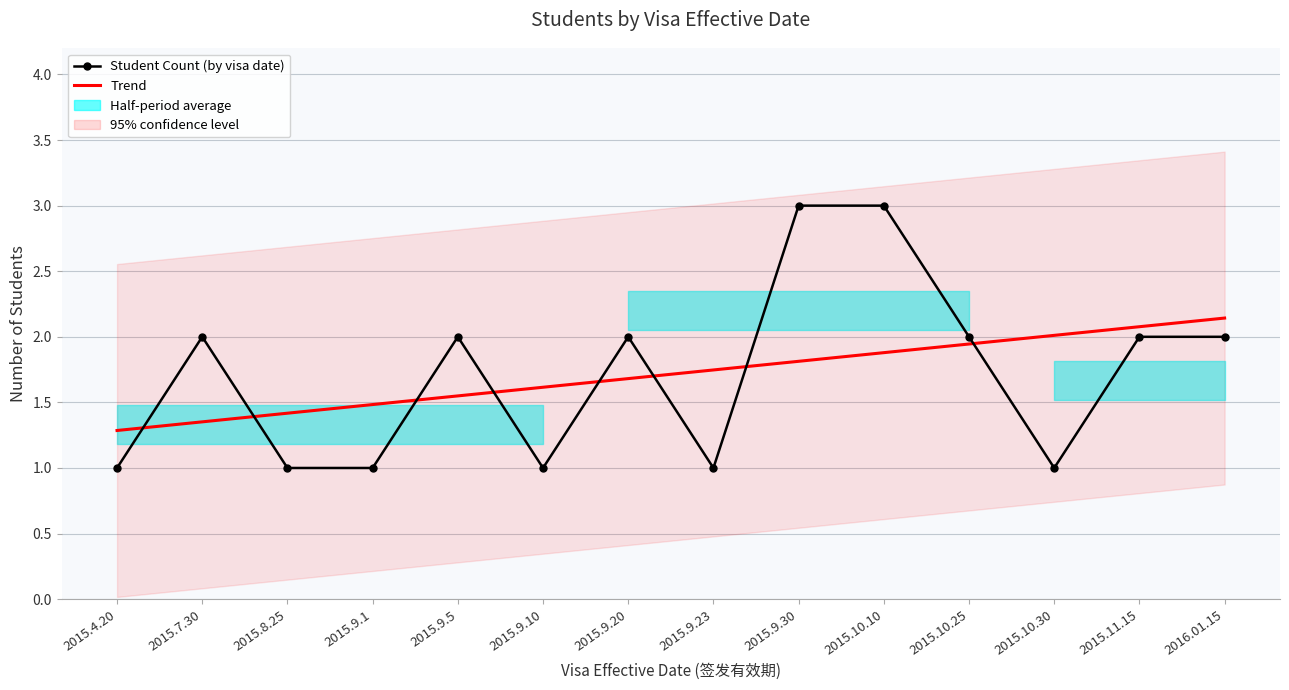

Count the Student Count (by visa date) values in the range 1 to 2.

12